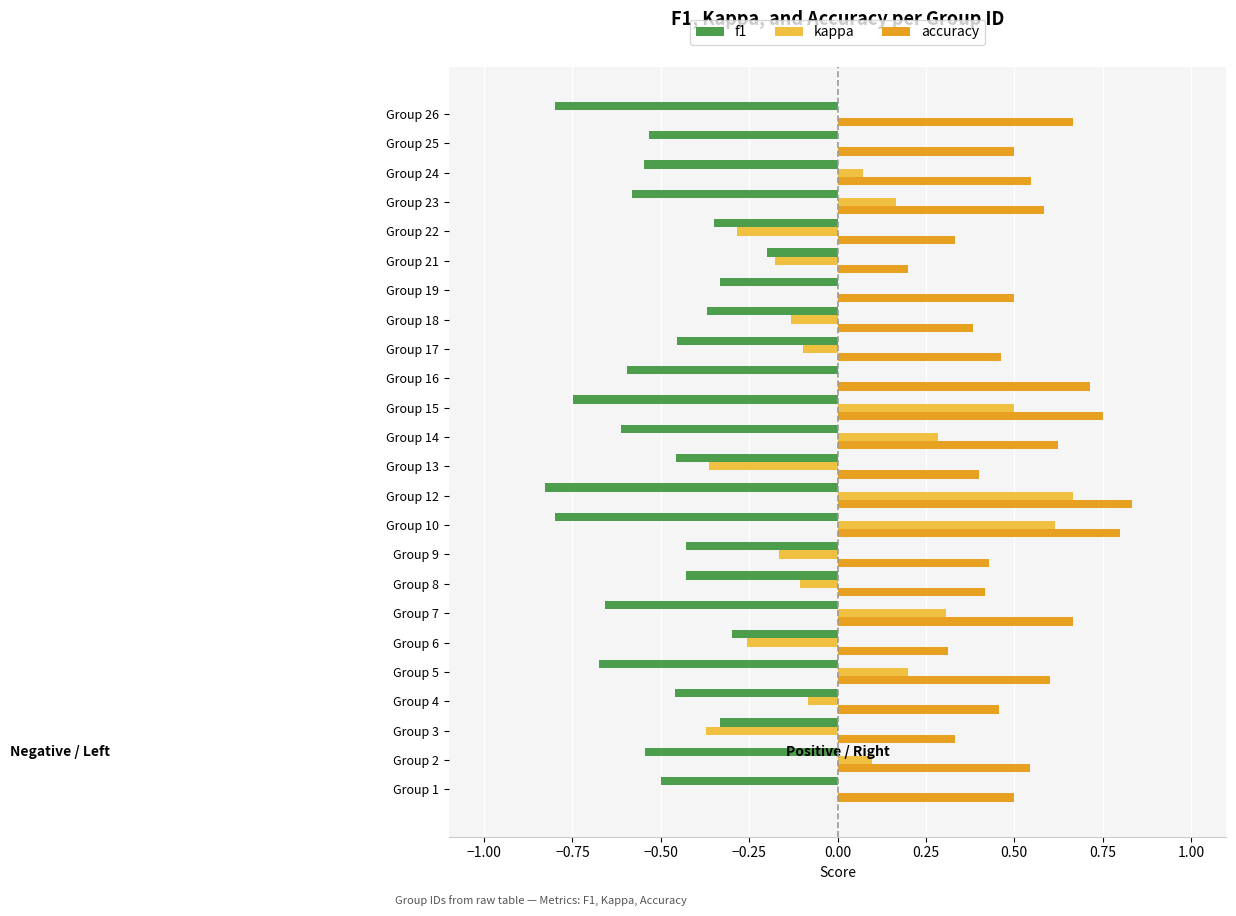

What is the sum of the f1 values at Group 17 and Group 13?

-0.9